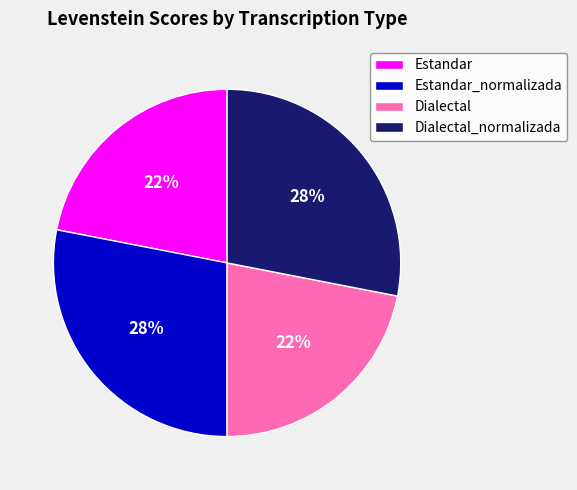

What is the ratio of the value at Dialectal_normalizada to the value at Dialectal?

1.3